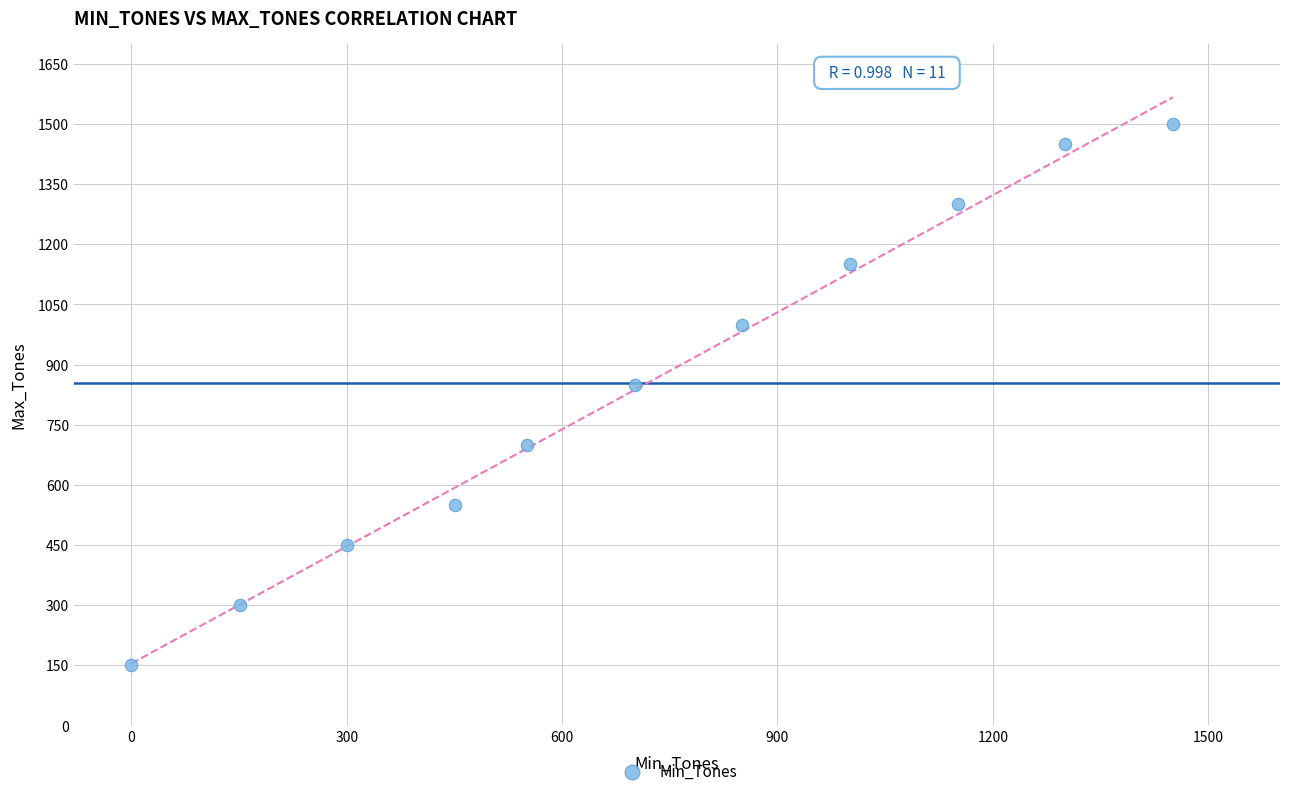

What is the range of X values (max minus min)?

1451